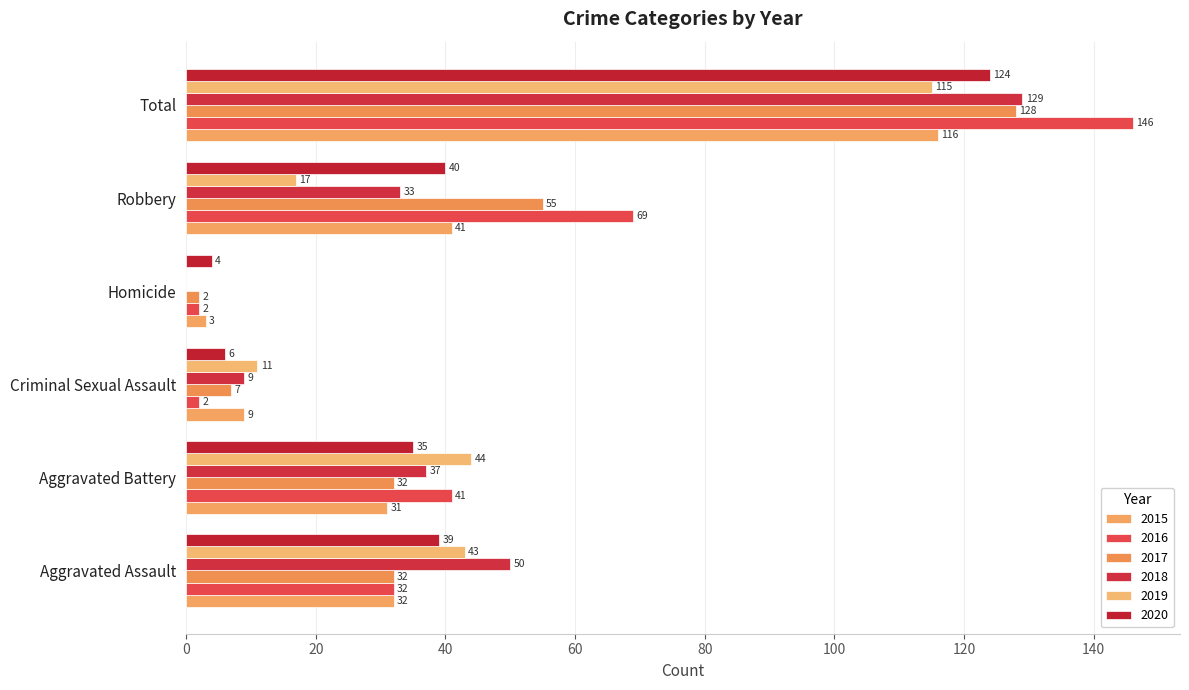

What is the sum of the 2019 values at Total and Aggravated Assault?

158